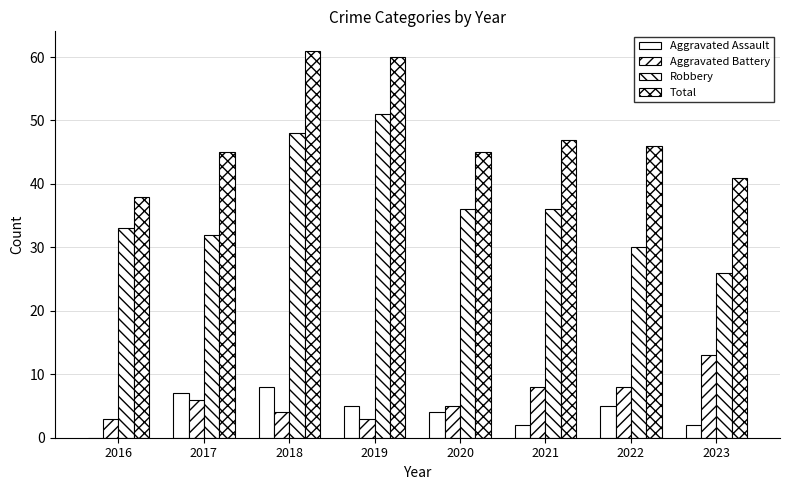

What is the minimum value for Aggravated Battery?

3